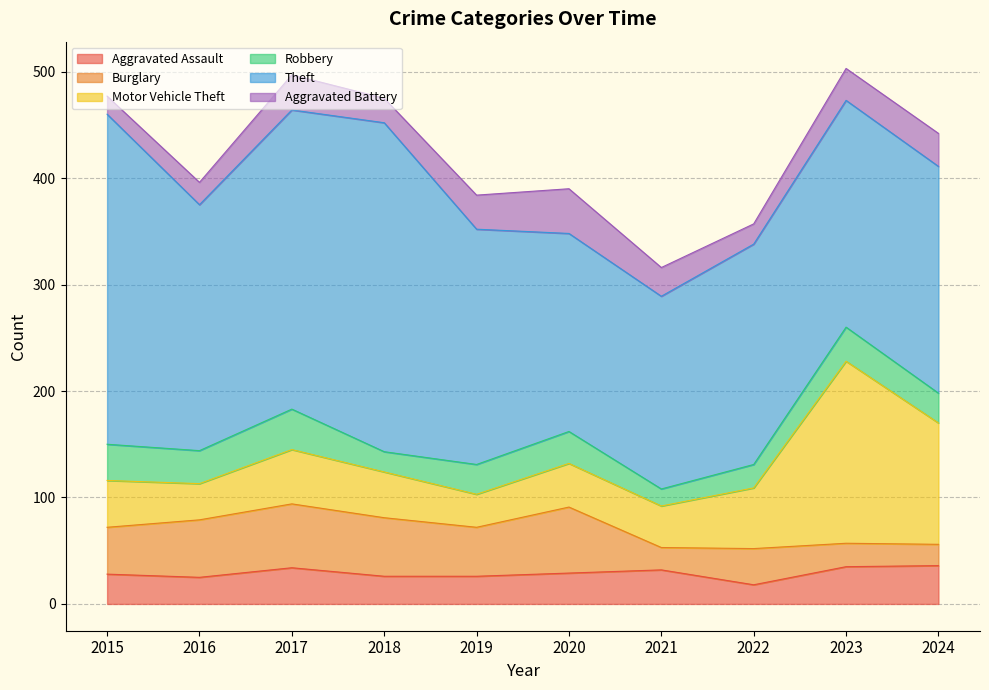

What is the value of the Aggravated Battery point at the 10th from the left?

31